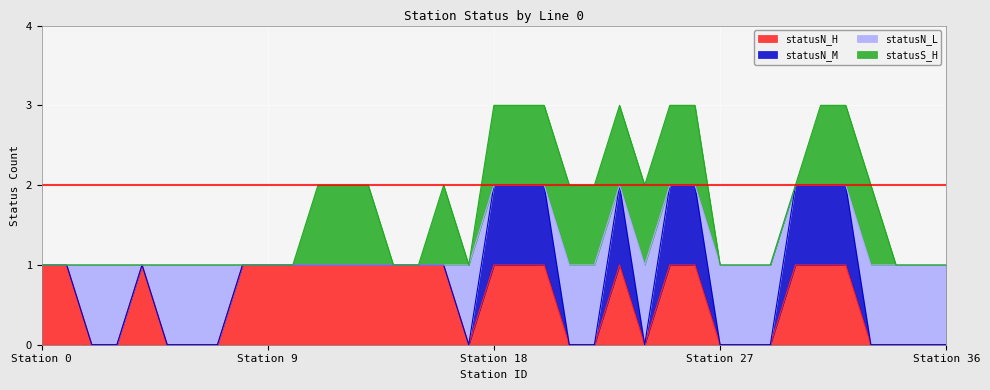

At which label is statusN_H closest to 0?

2